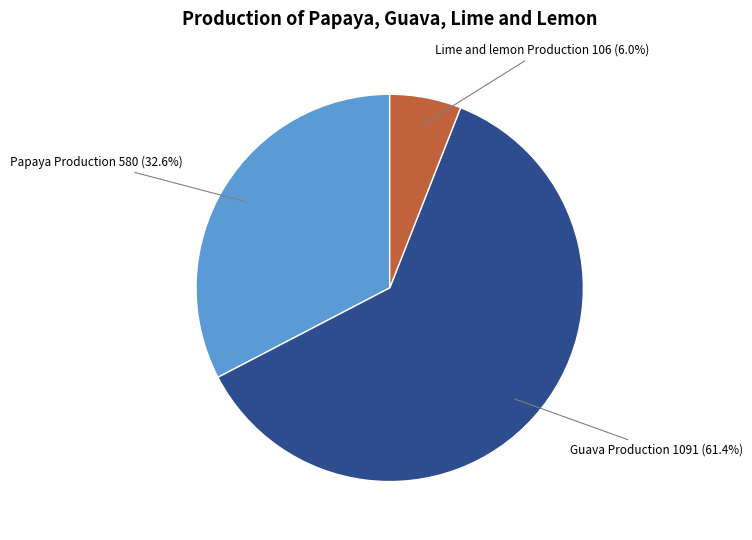

Which has a higher value, Lime and lemon Production or Guava Production?

Guava Production